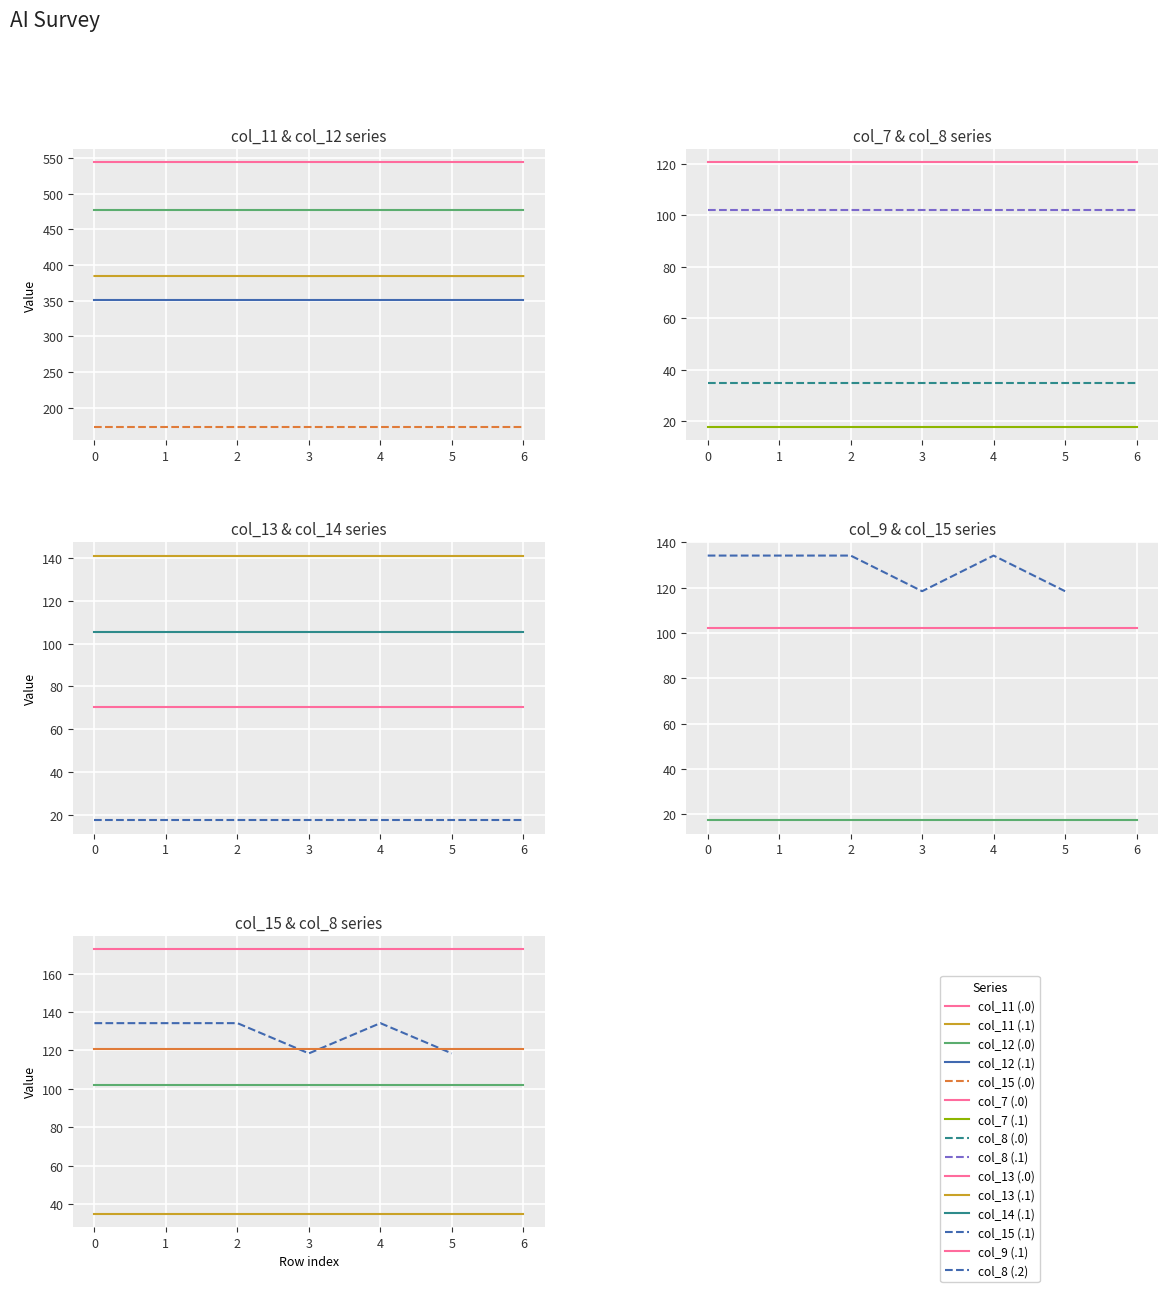

What is the value of the col_11 point at the 2nd from the left?

384.7